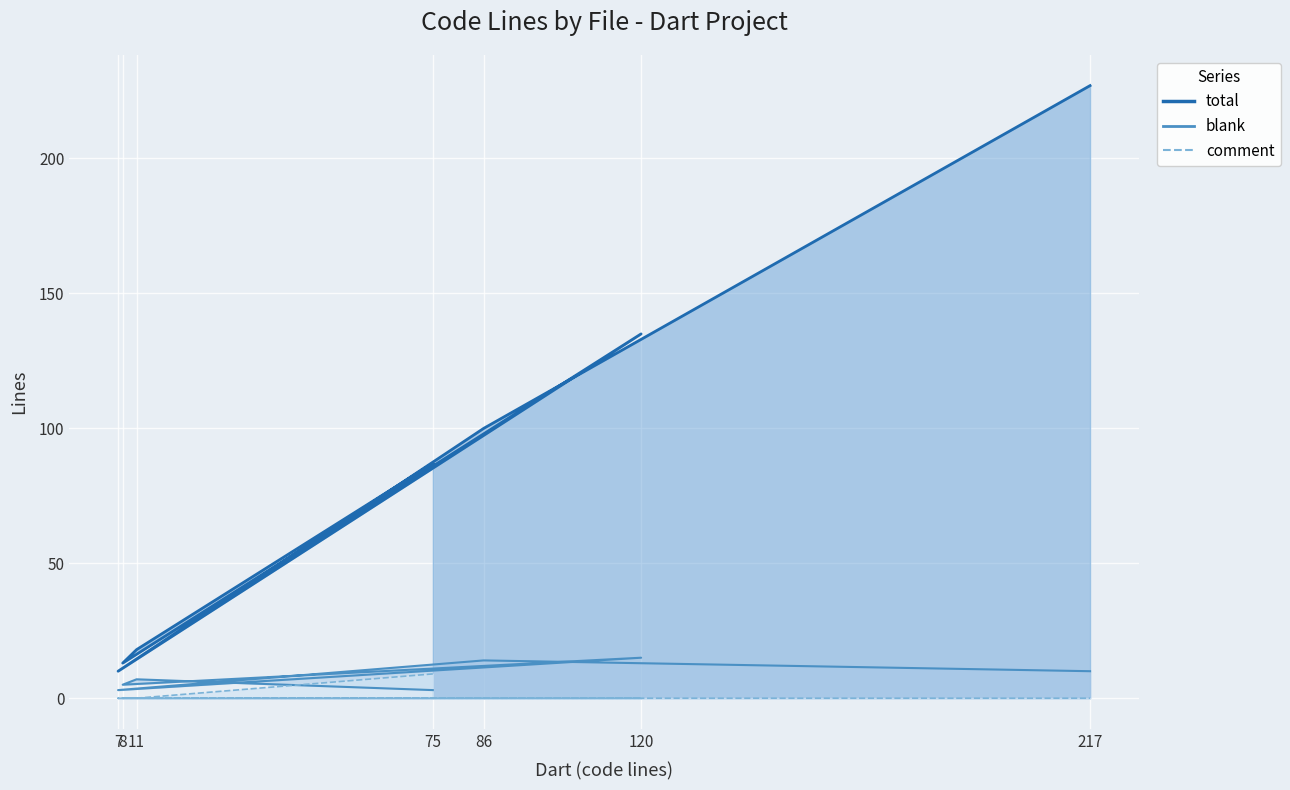

At which category does the chart reach its minimum across all series?

11